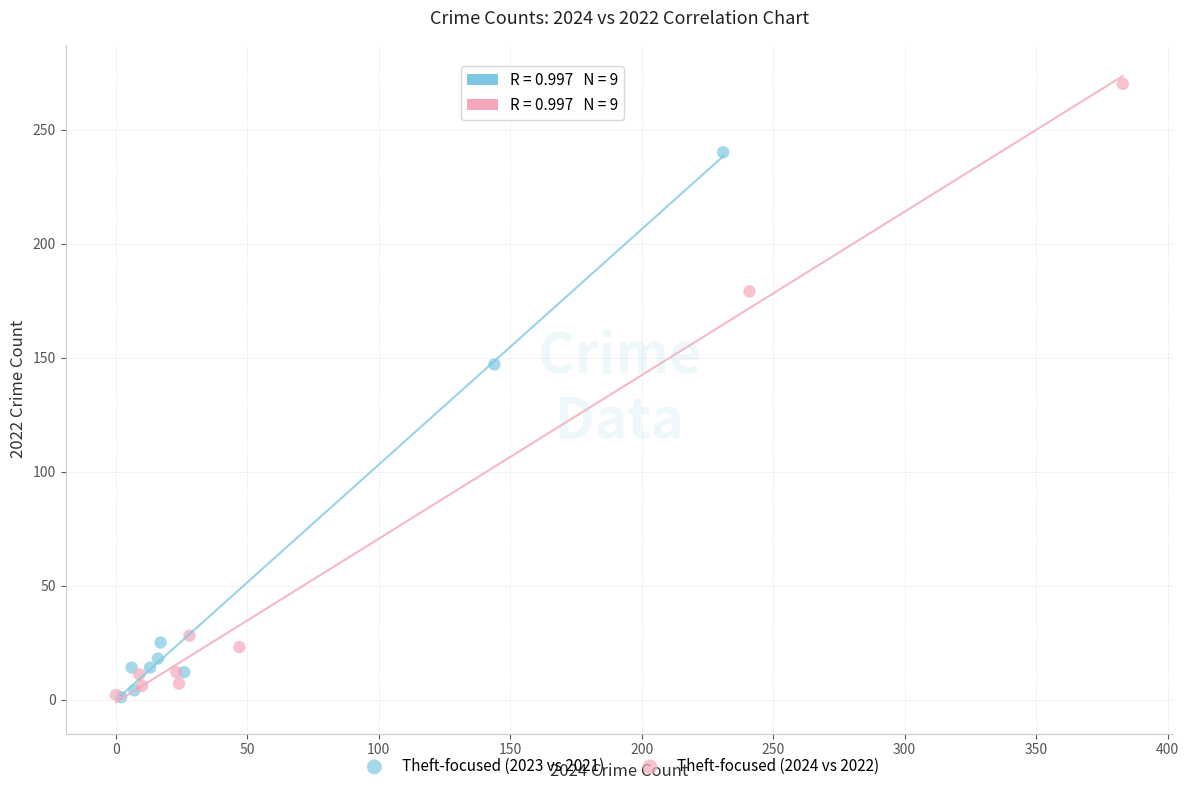

Which series reaches the maximum Y coordinate?

Theft-focused (2024 vs 2022)